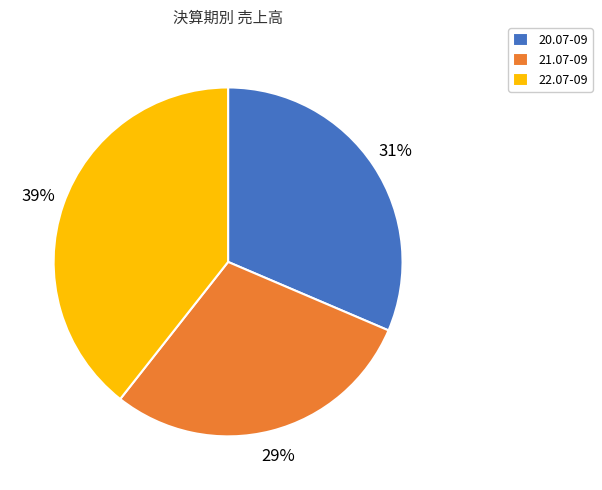

To the nearest percent, what percentage of the pie is 20.07-09?

31%